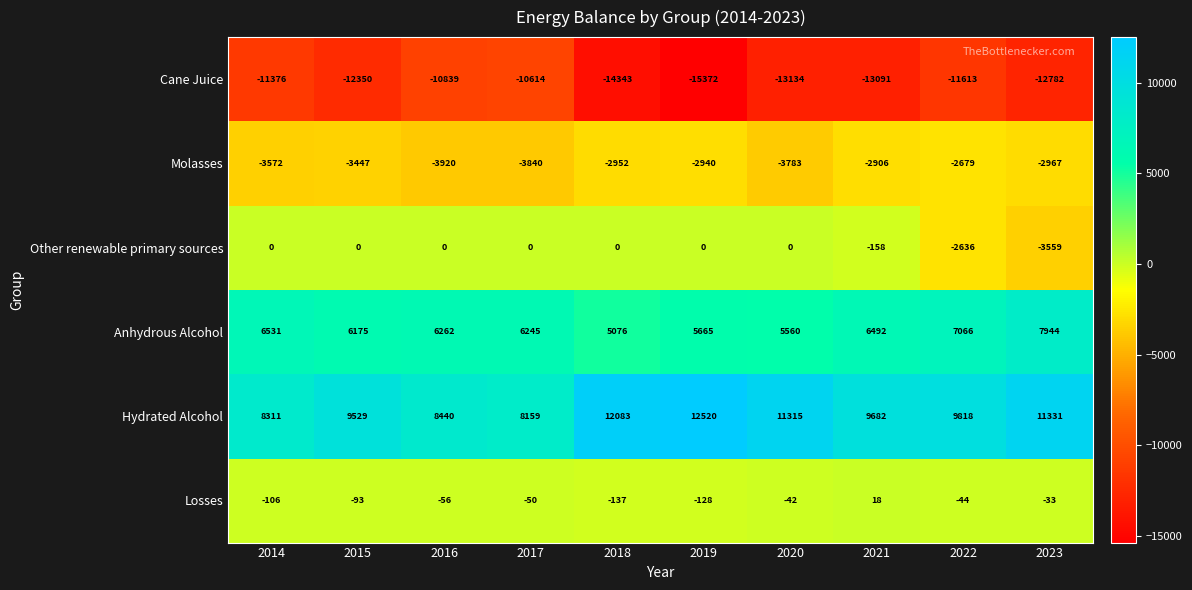

What is the difference between the maximum and second lowest values in the Cane Juice series?

3729